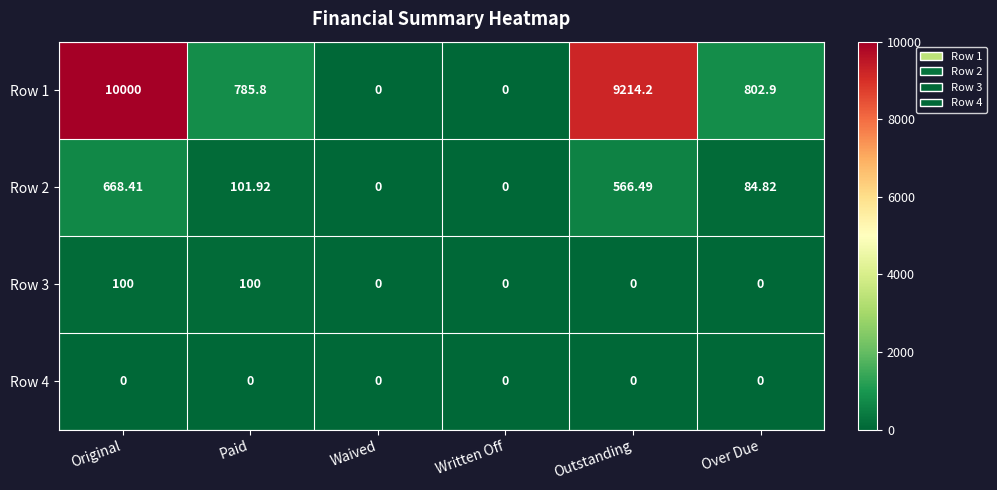

At which category does the chart reach its peak across all series?

Original